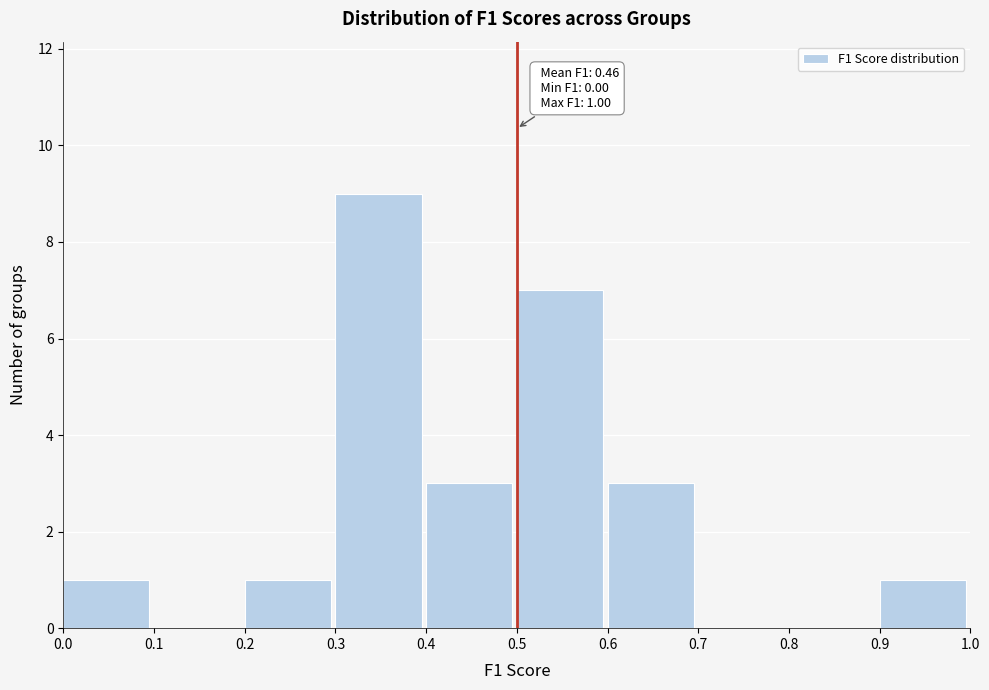

Which range on the x-axis has the tallest bar?

0.3 to 0.4